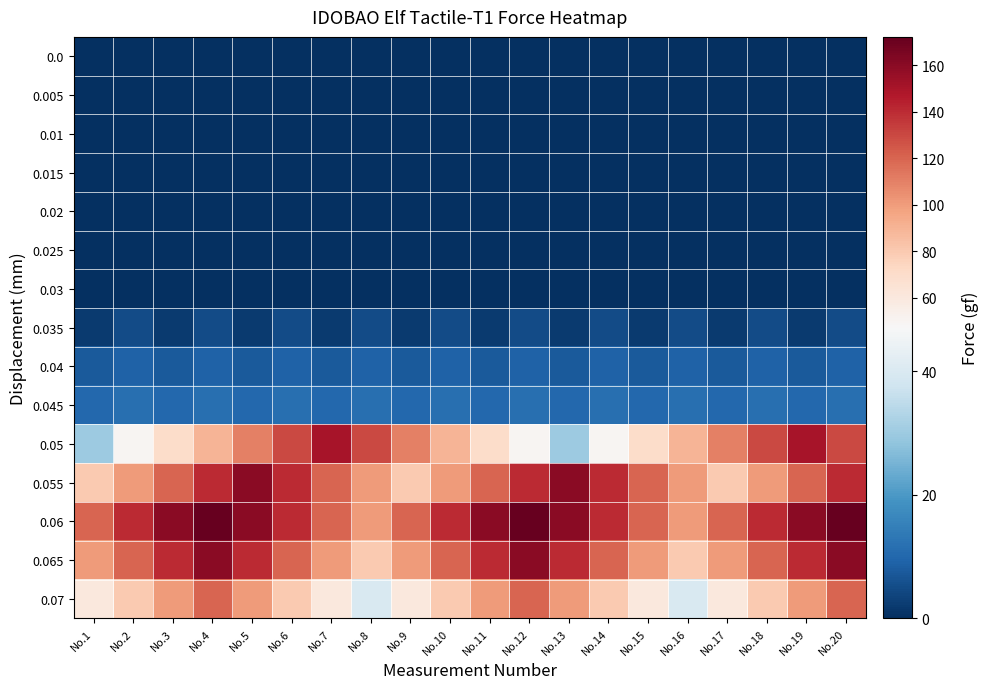

Which series has the largest total across all categories?

0.06